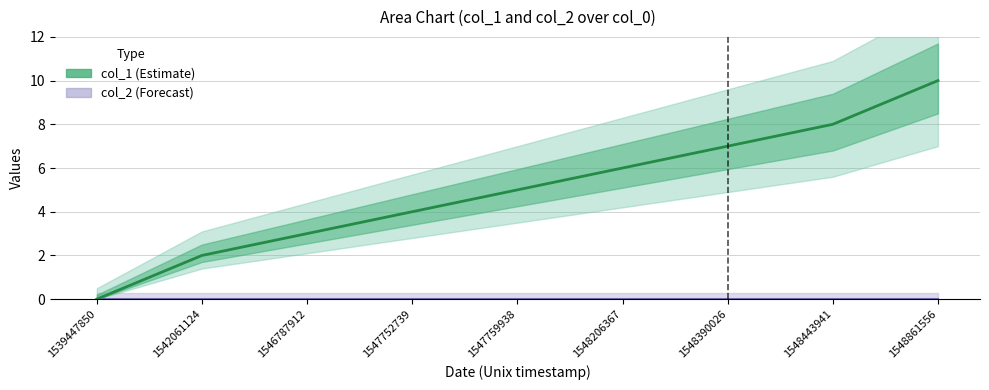

Reading right to left, list all the values displayed in this chart.

10	8	7	6	5	4	3	2	0